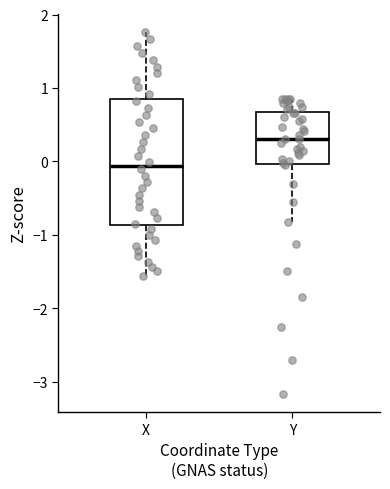

Reading left to right, transcribe this box plot: for each box, give where its median line is, the range the box spans, and where its two whiskers end, as read against the y-axis. The values are not printed on the chart, so give them approximately, as read against the axis.

X: median -0.1, box -0.9 to 0.8, whiskers -1.6 to 1.8
Y: median 0.3, box 0.0 to 0.7, whiskers -0.8 to 0.9